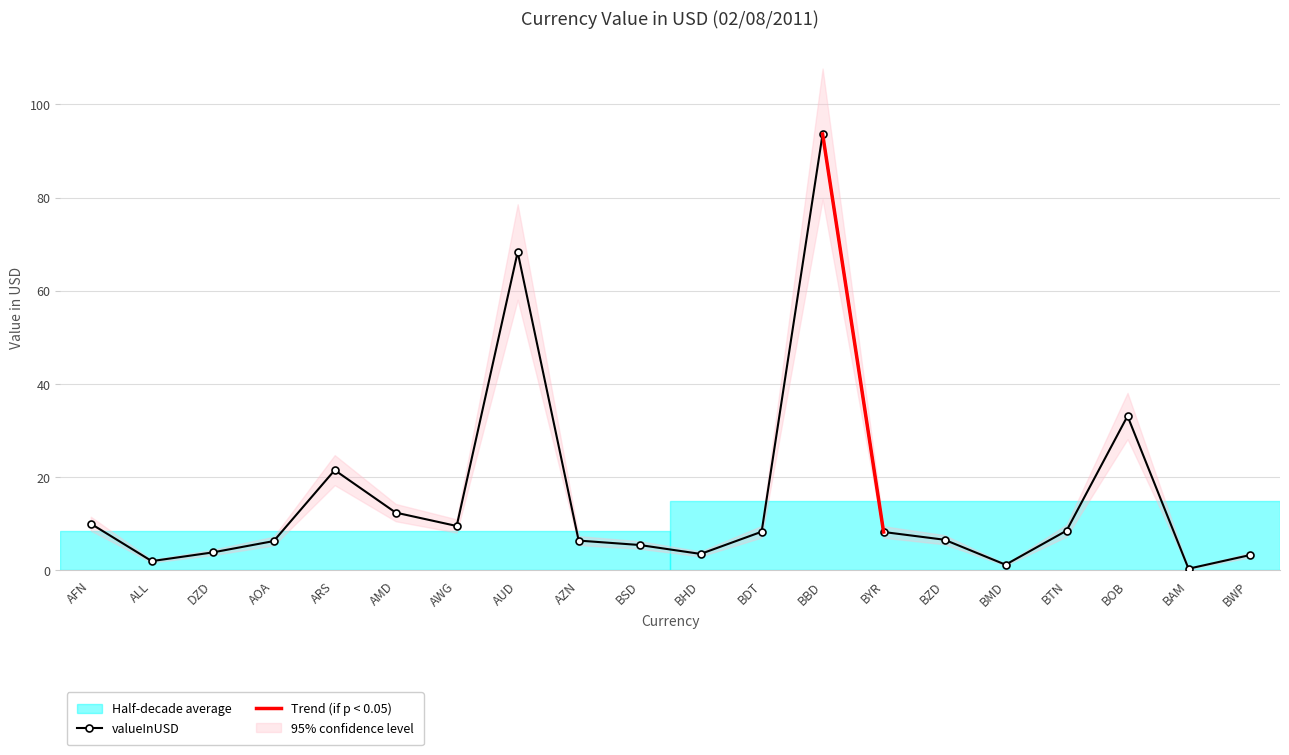

Is it true that the value at BYR is 11.4?

False